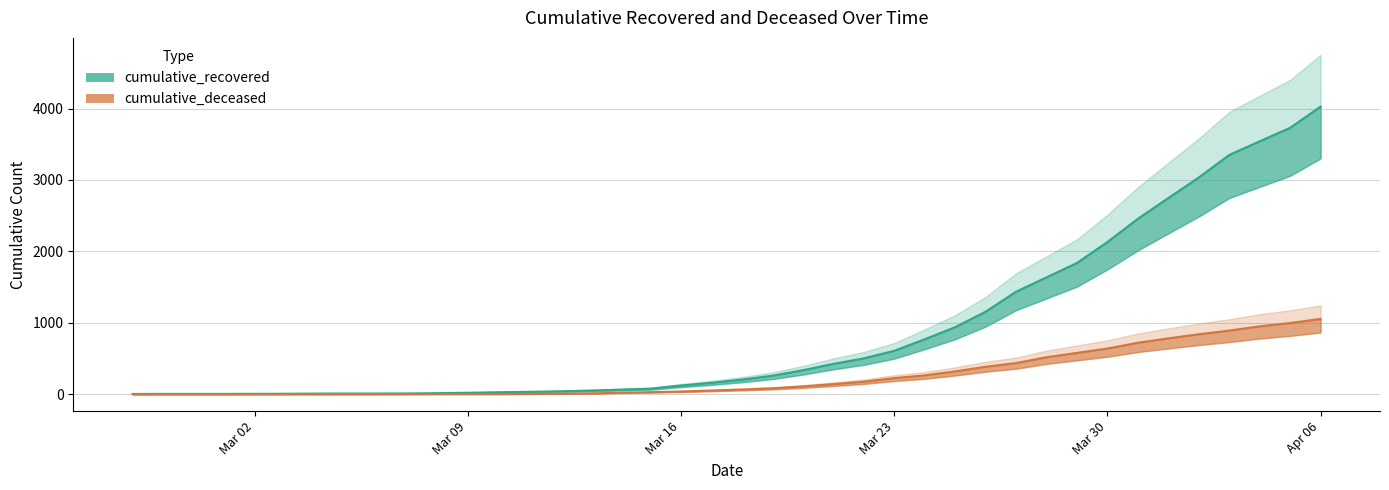

Is the value of cumulative_recovered at Mar 02 greater than the value of cumulative_deceased at Mar 30?

No